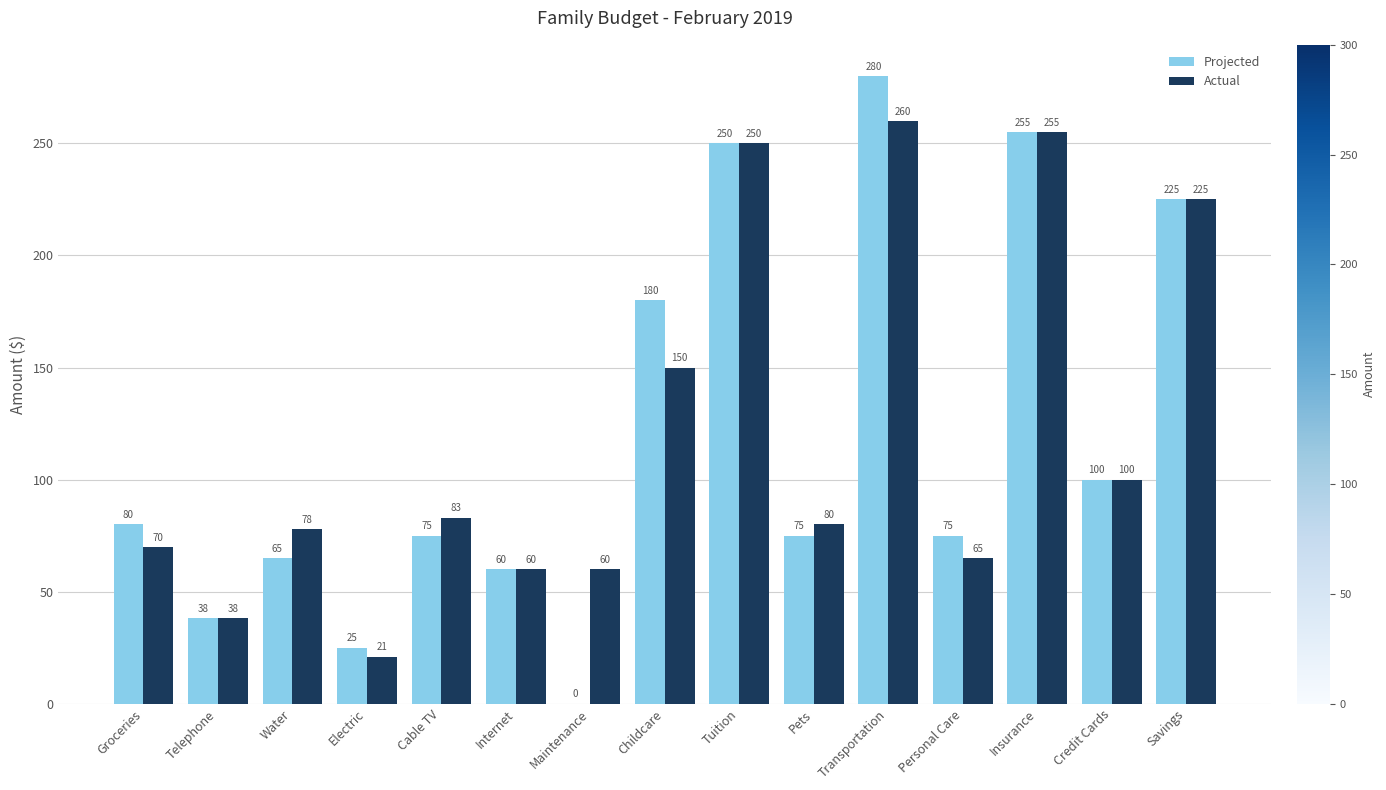

True or false: Actual has a value of 78 at Water.

True